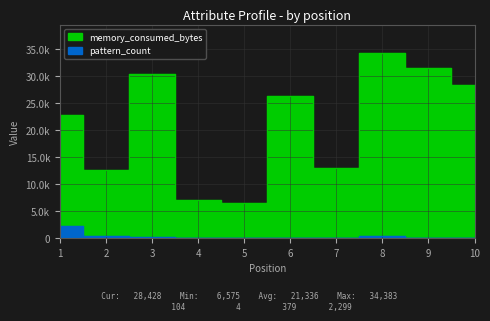

Reading right to left, transcribe all the data shown in this chart.

memory_consumed_bytes: 28428	31606	34383	12993	26327	6575	7099	30455	12674	22825
pattern_count: 104	5	446	67	120	88	4	244	416	2299